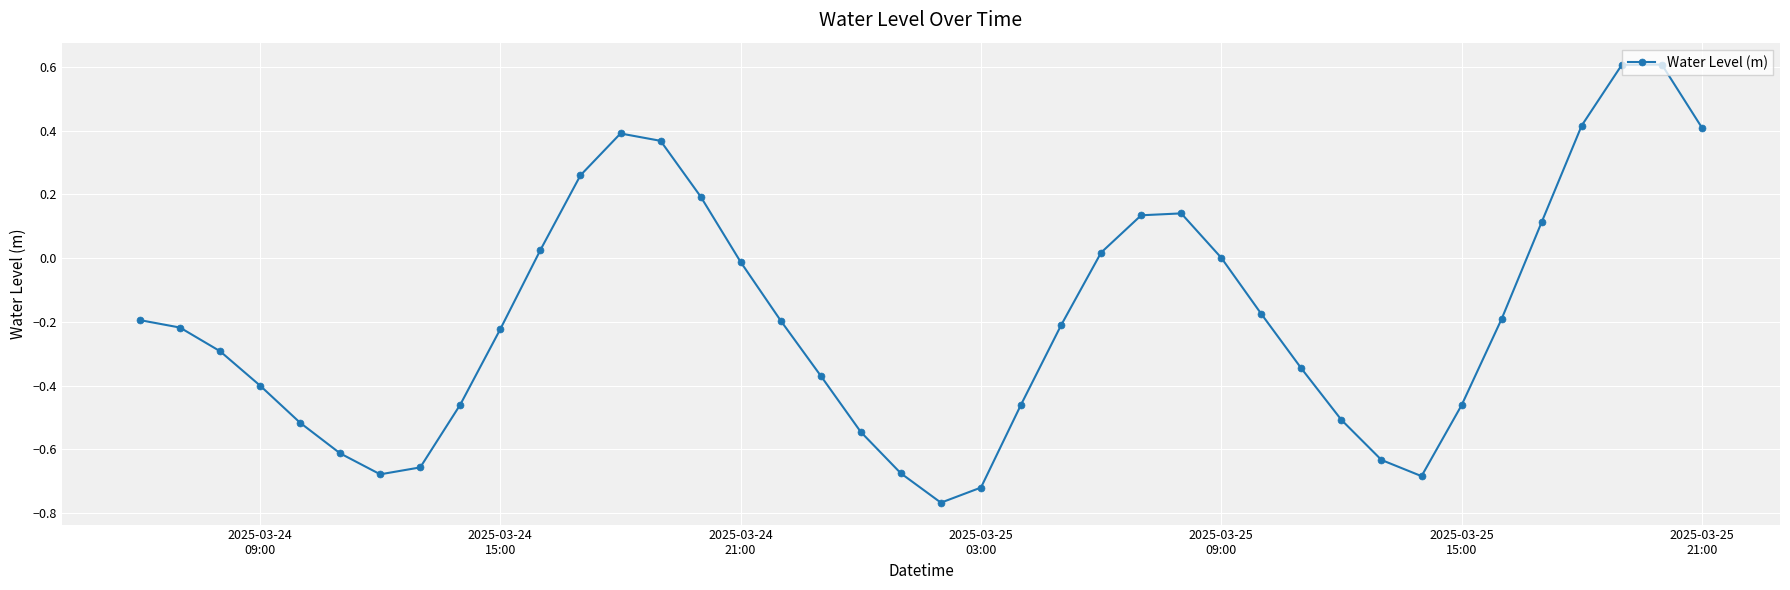

What is the greatest value displayed?

0.6